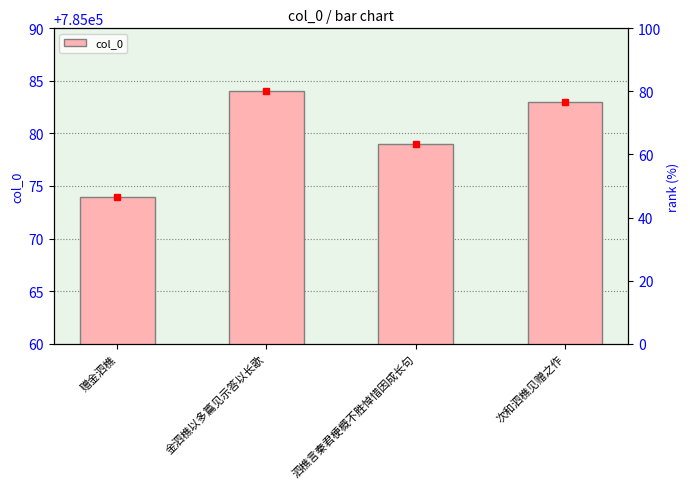

Rank the categories by value from highest to lowest.

金泗樵以多篇见示答以长歌, 次和泗樵见赠之作, 泗樵言秦君梗概不胜悼惜因成长句, 赠金泗樵